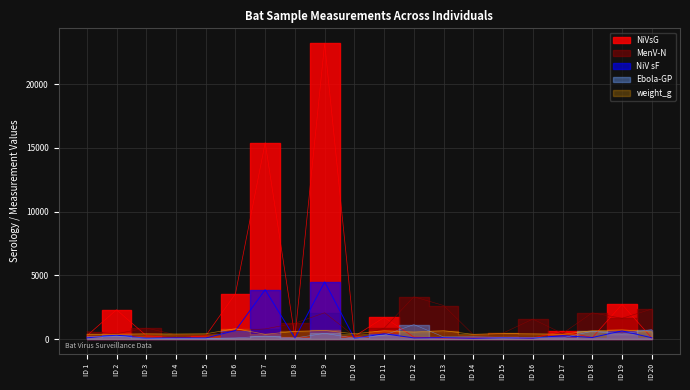

Between which two adjacent categories do weight_g and Ebola-GP first intersect?

ID 11 and ID 12